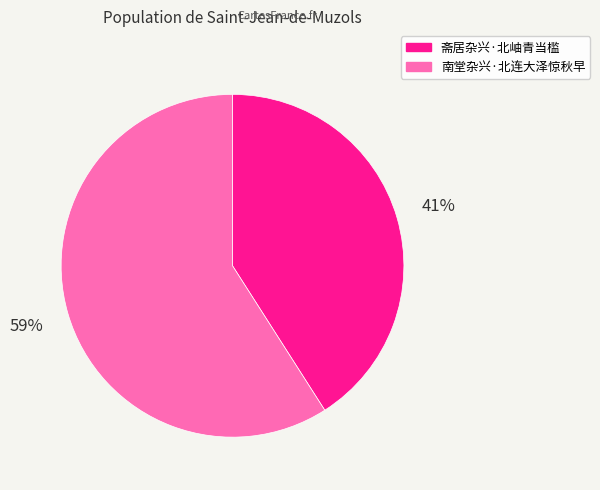

Which slice is the largest?

南堂杂兴·北连大泽惊秋早